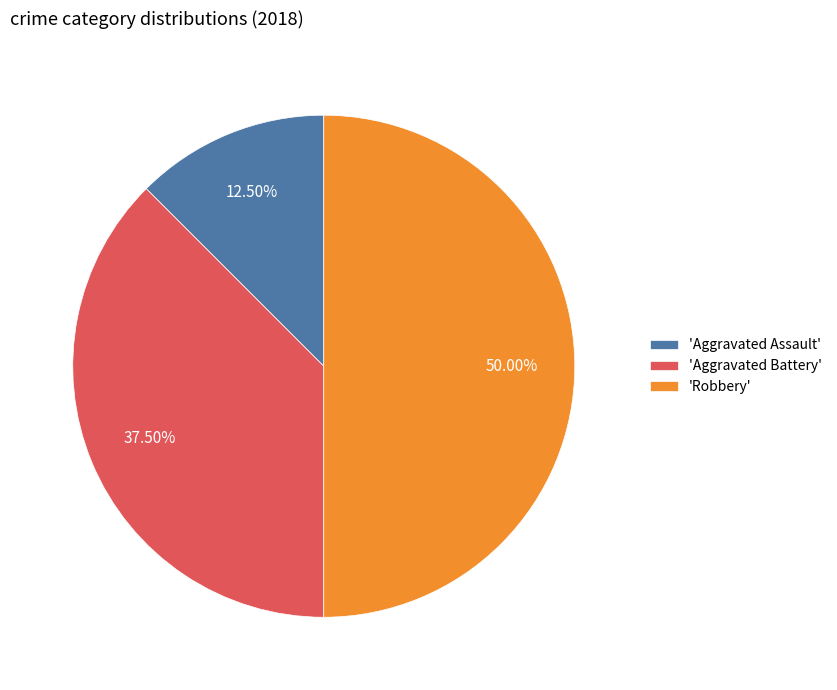

Count the number of slices in the pie.

3